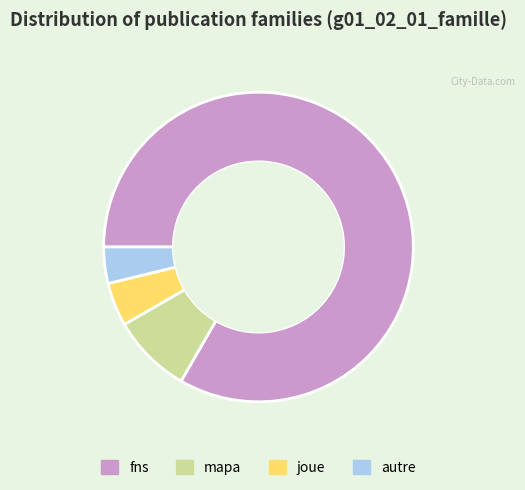

Rank the categories by value from highest to lowest.

fns, mapa, joue, autre